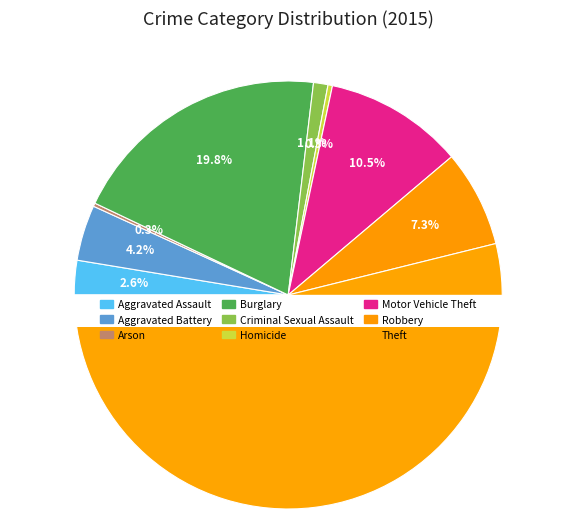

Is there any slice that represents more than half of the pie?

Yes